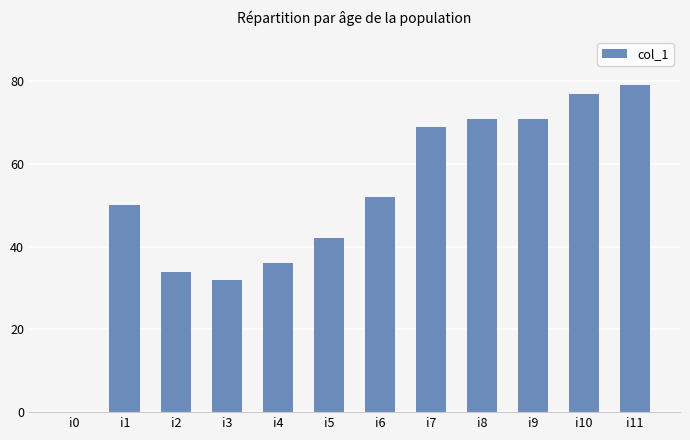

What is the approximate value at i9?

71